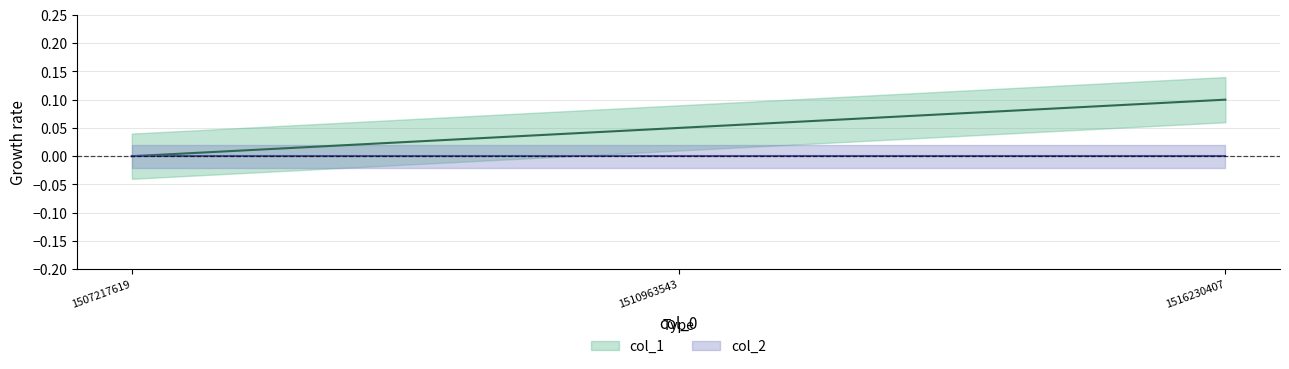

What is the value of the 3rd point from the left?

0.1